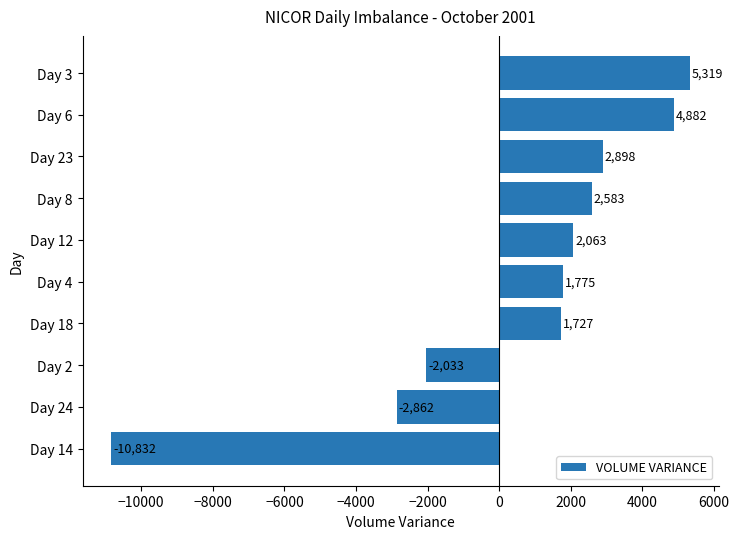

Approximately how many times larger is the value at Day 23 compared to Day 4?

1.6